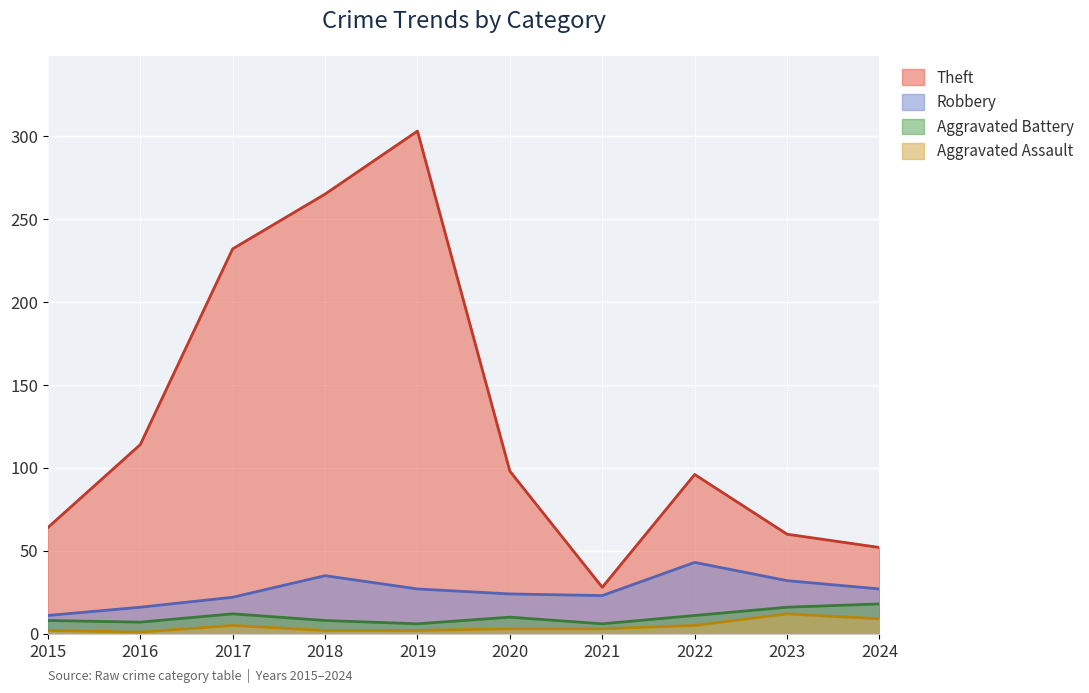

What is the approximate value of Aggravated Assault at 2019?

2